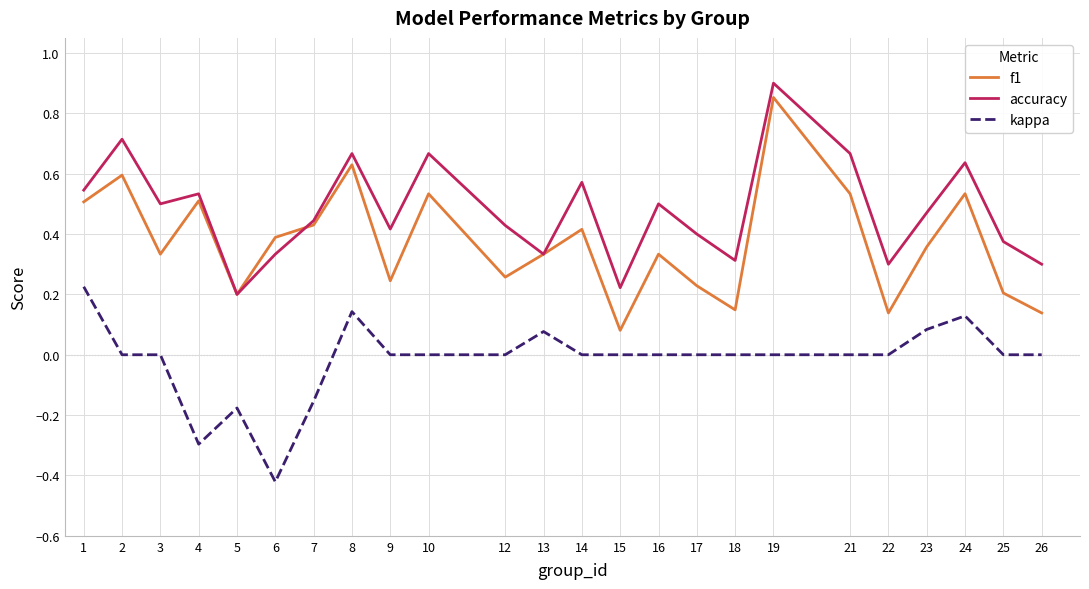

Where is f1 nearest to the value 0?

15